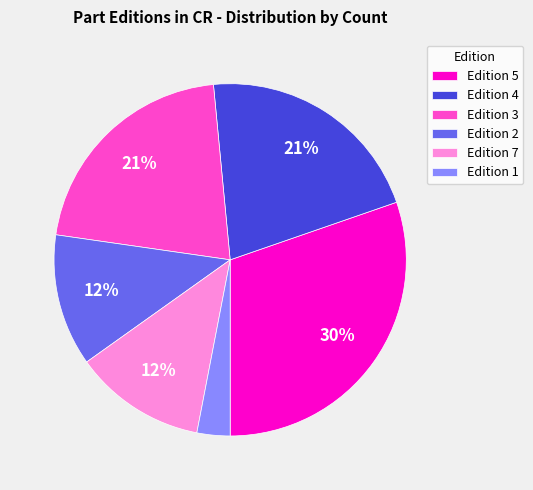

The Edition 1 slice represents 13% of the pie. True or false?

False